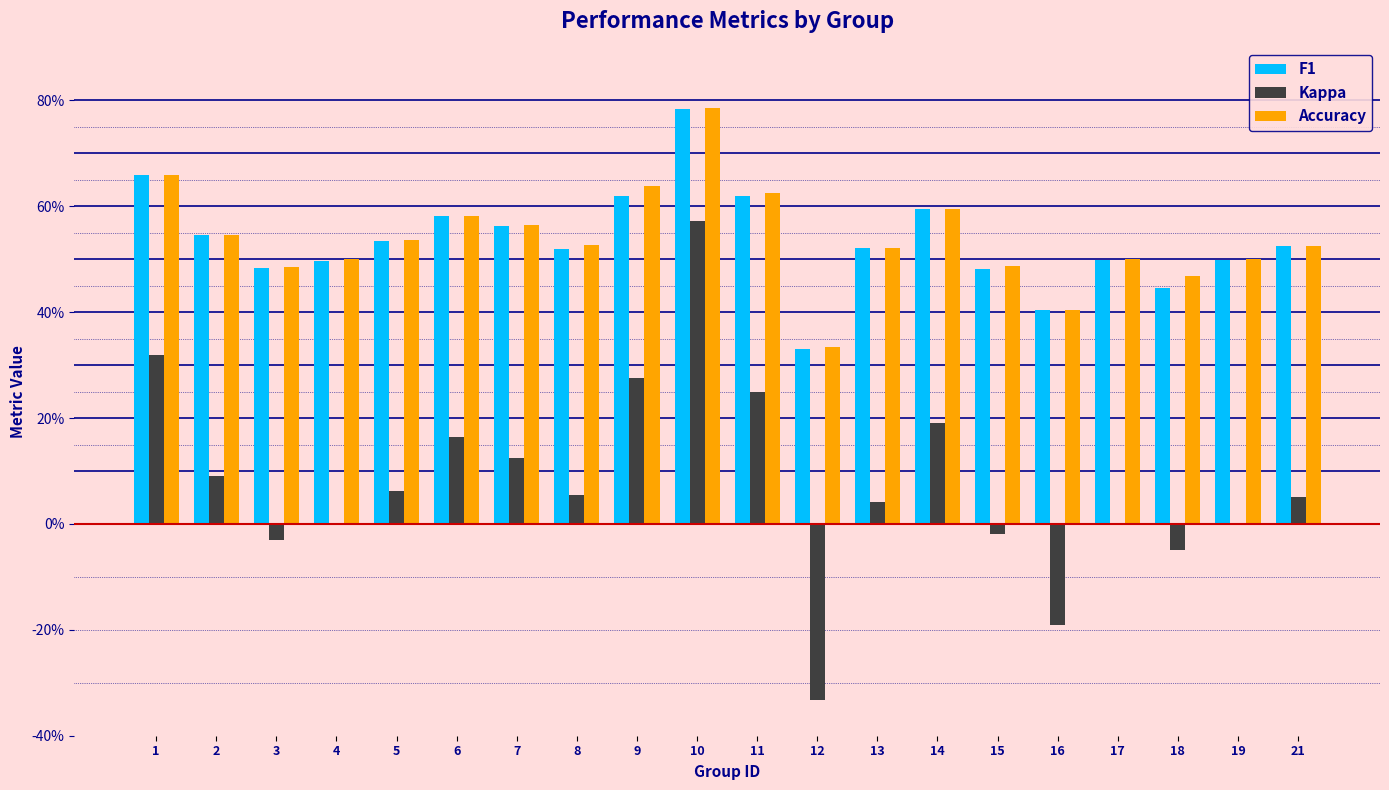

Where is Accuracy nearest to the value 0?

12